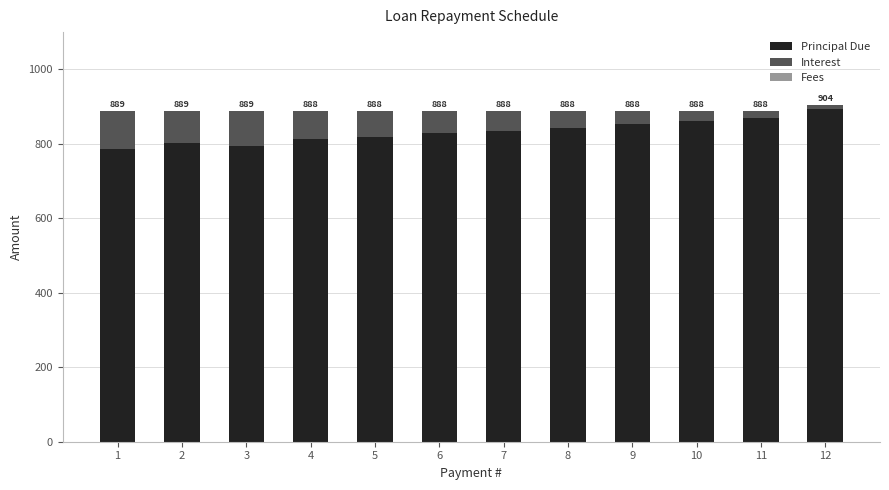

What is the sum of the Principal Due values at 4 and 5?

1631.0